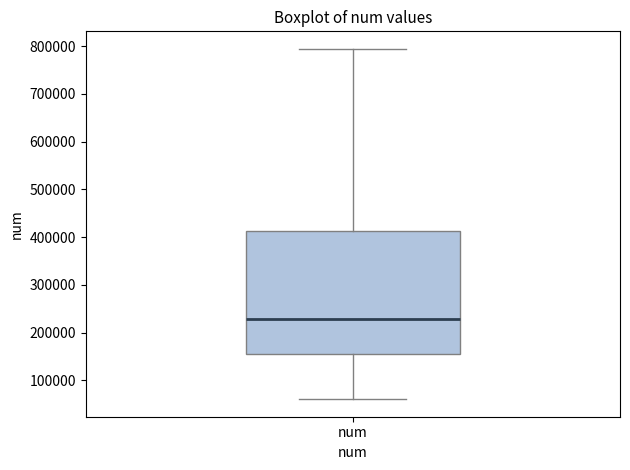

Where is the lower edge of the box for num on the y-axis? The values are not printed on the chart, so give them approximately, as read against the axis.

160000